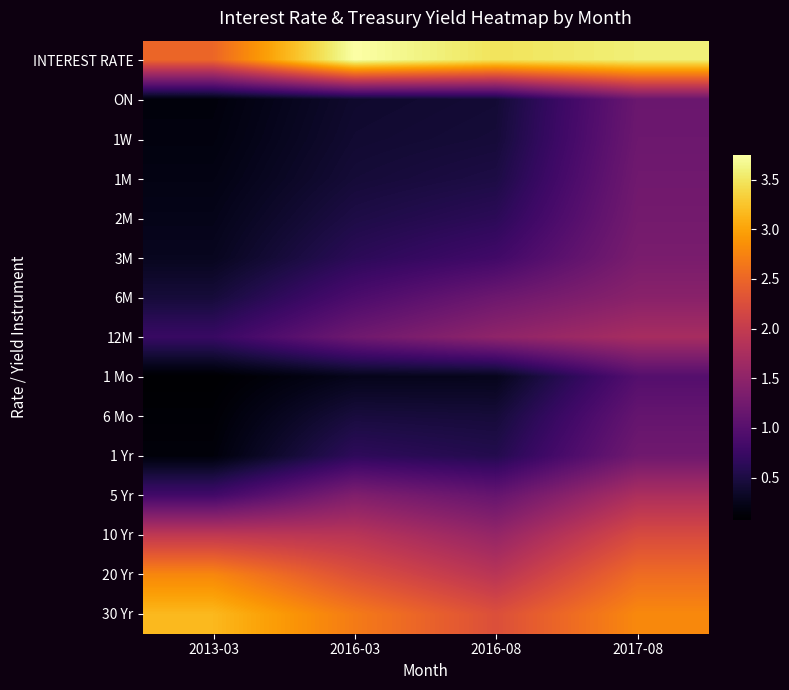

Reading left to right, list all the values displayed in this chart.

INTEREST RATE: 2013-03=2.5	2016-03=3.8	2016-08=3.5	2017-08=3.6
ON: 2013-03=0.2	2016-03=0.4	2016-08=0.4	2017-08=1.2
1W: 2013-03=0.2	2016-03=0.4	2016-08=0.4	2017-08=1.2
1M: 2013-03=0.2	2016-03=0.4	2016-08=0.5	2017-08=1.2
2M: 2013-03=0.2	2016-03=0.5	2016-08=0.6	2017-08=1.3
3M: 2013-03=0.3	2016-03=0.6	2016-08=0.8	2017-08=1.3
6M: 2013-03=0.4	2016-03=0.9	2016-08=1.2	2017-08=1.5
12M: 2013-03=0.7	2016-03=1.2	2016-08=1.5	2017-08=1.7
1 Mo: 2013-03=0.1	2016-03=0.3	2016-08=0.3	2017-08=1.0
6 Mo: 2013-03=0.1	2016-03=0.5	2016-08=0.4	2017-08=1.1
1 Yr: 2013-03=0.1	2016-03=0.7	2016-08=0.6	2017-08=1.2
5 Yr: 2013-03=0.8	2016-03=1.4	2016-08=1.1	2017-08=1.8
10 Yr: 2013-03=2.0	2016-03=1.9	2016-08=1.6	2017-08=2.2
20 Yr: 2013-03=2.8	2016-03=2.3	2016-08=1.9	2017-08=2.6
30 Yr: 2013-03=3.2	2016-03=2.7	2016-08=2.3	2017-08=2.8